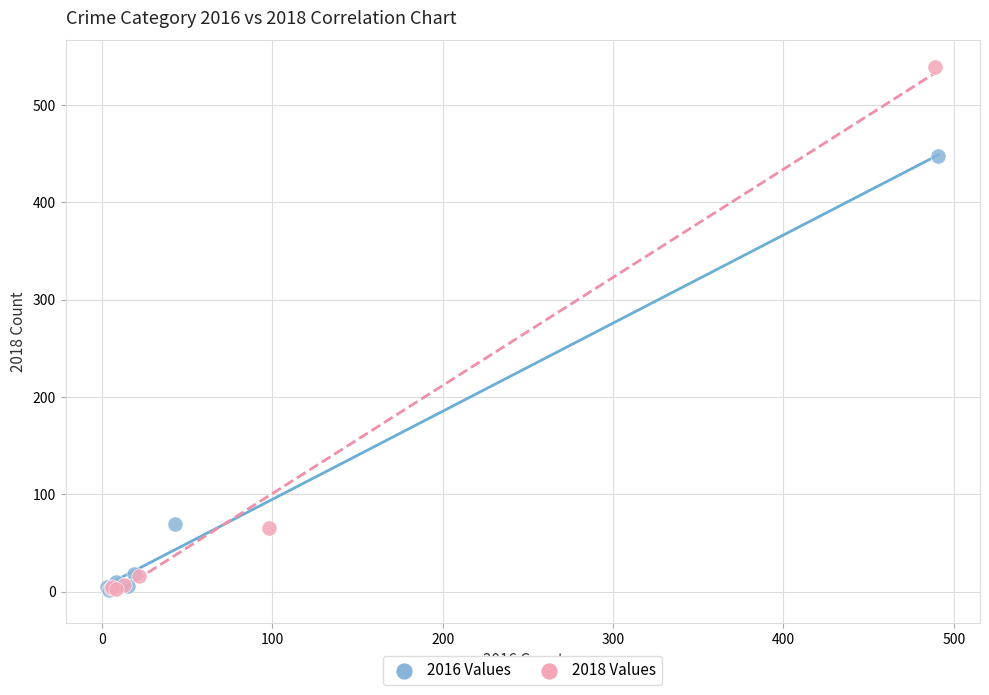

Which series has the widest spread of Y values?

2018 Values